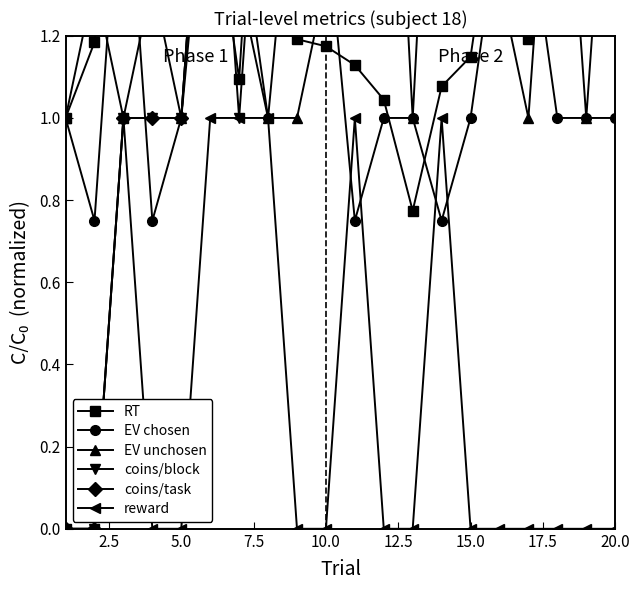

Which series has the largest total across all categories?

coins/task